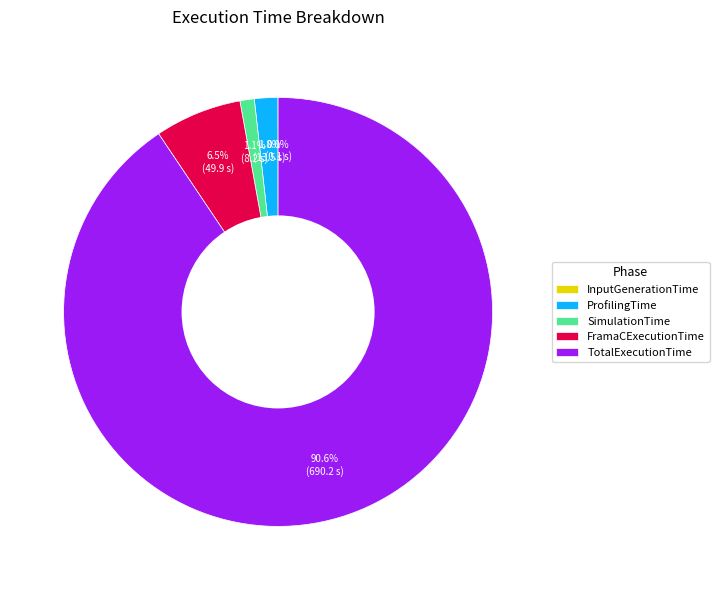

To the nearest percent, what is the difference between the TotalExecutionTime and ProfilingTime slice percentages?

89%